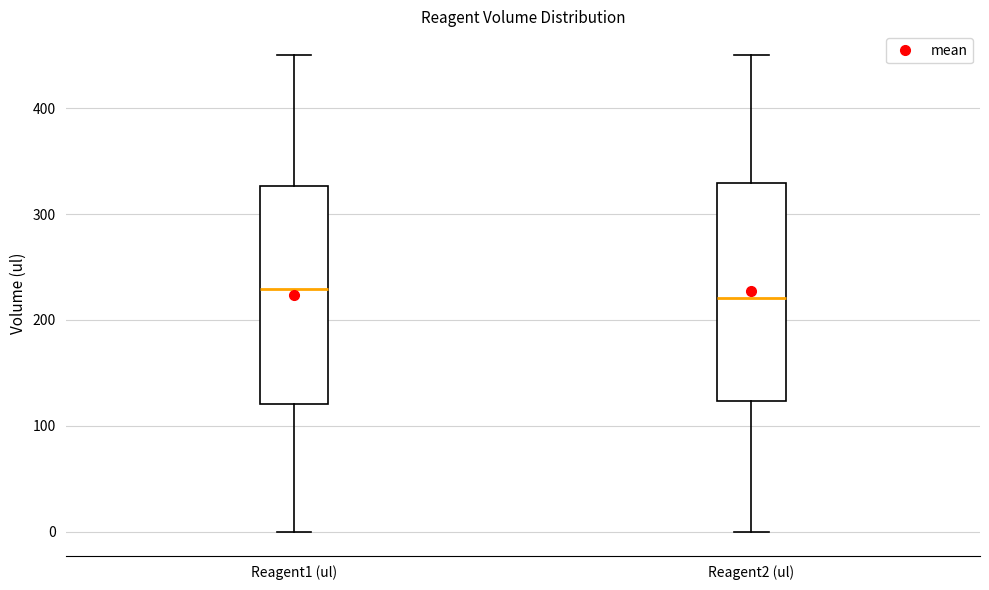

Reading left to right, read every box against the y-axis: the position of its median line, the range the box covers, and the ends of its whiskers. The values are not printed on the chart, so give them approximately, as read against the axis.

Reagent1 (ul): median 230, box 120 to 330, whiskers 0 to 450
Reagent2 (ul): median 220, box 120 to 330, whiskers 0 to 450